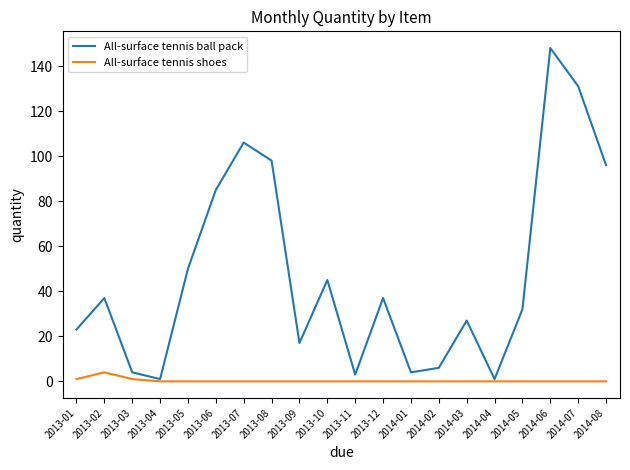

What position from the left is 2014-07?

19